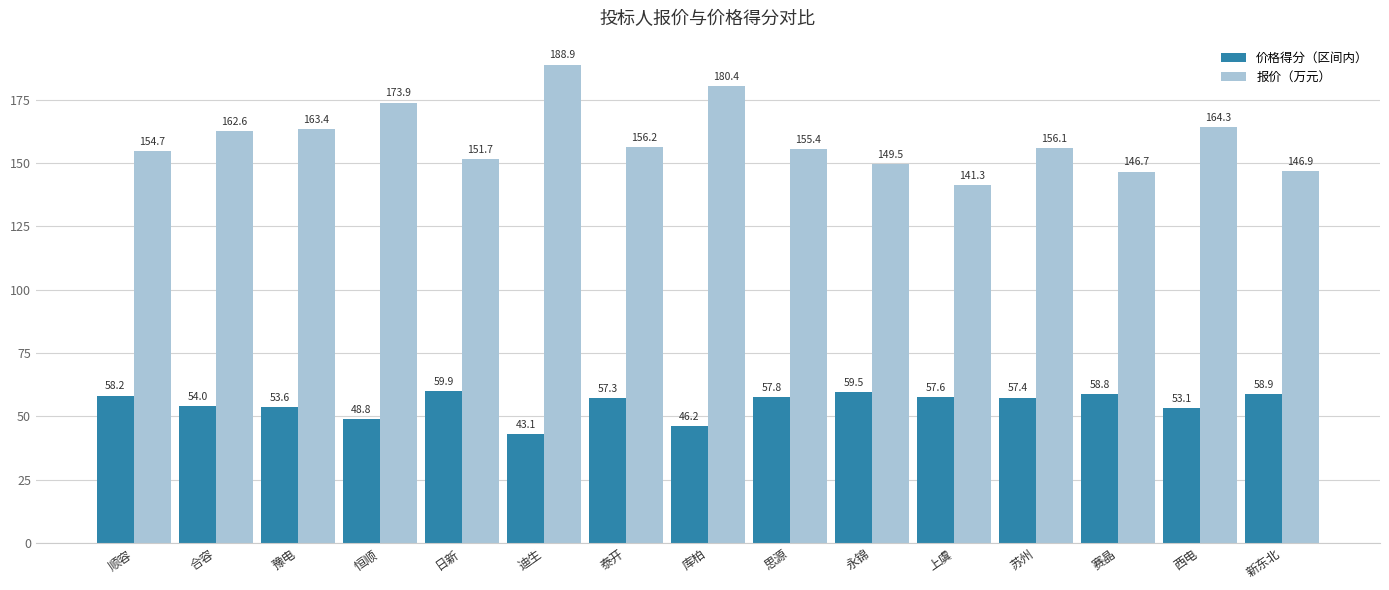

The 报价（万元） series shows 164.3 at 西电. True or false?

True